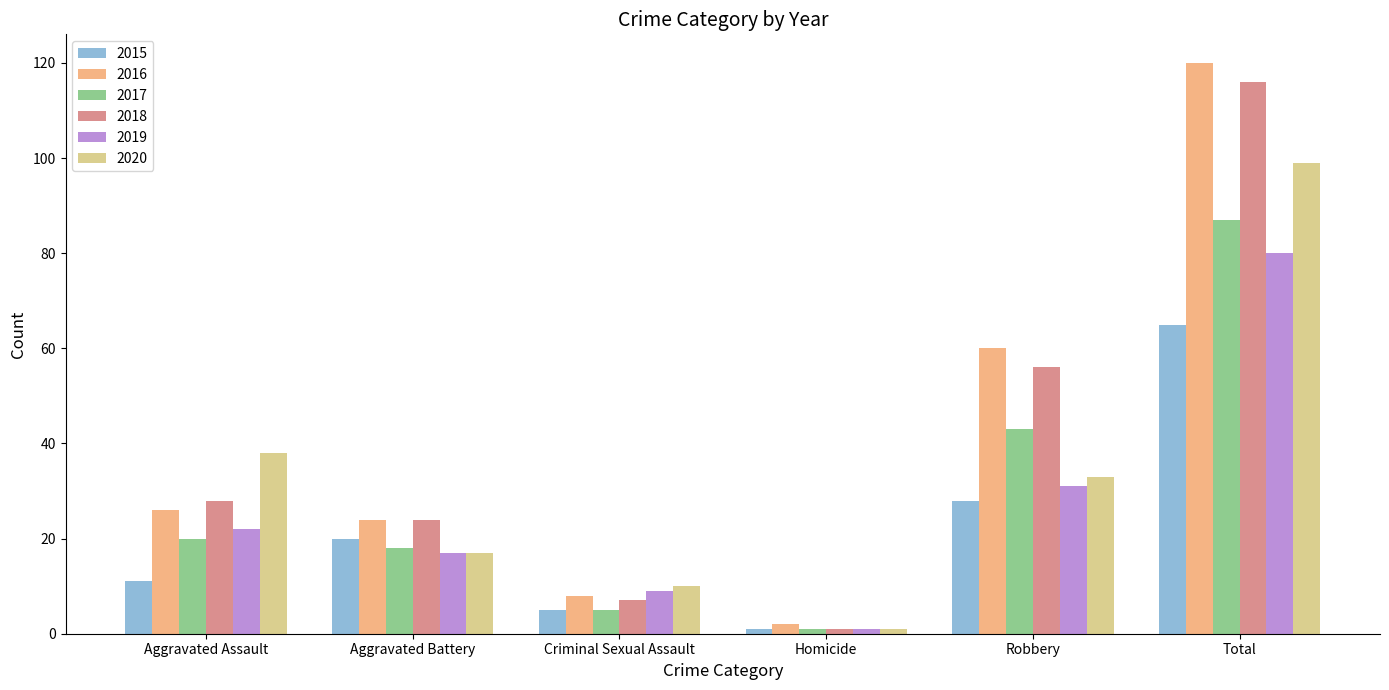

At which category is the sum across all series the highest?

Total